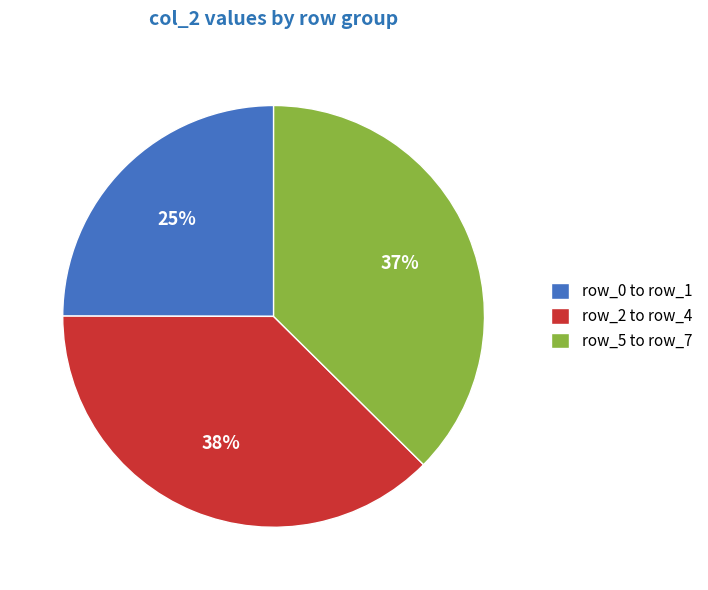

Is the sum of row_0 to row_1 and row_5 to row_7 greater than half?

Yes